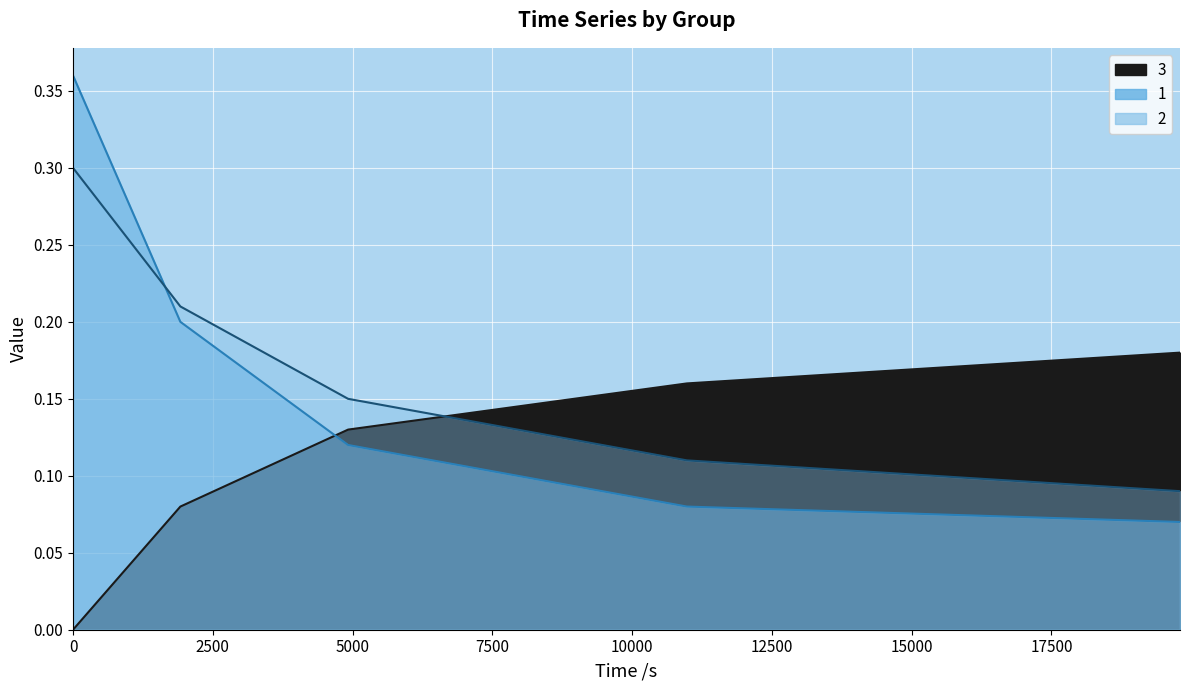

The value of 1 at 19800 is 0.1. True or false?

True